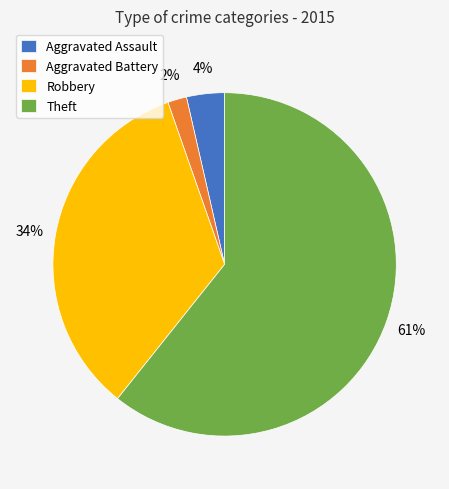

True or false: Aggravated Battery accounts for 2% of the total.

True